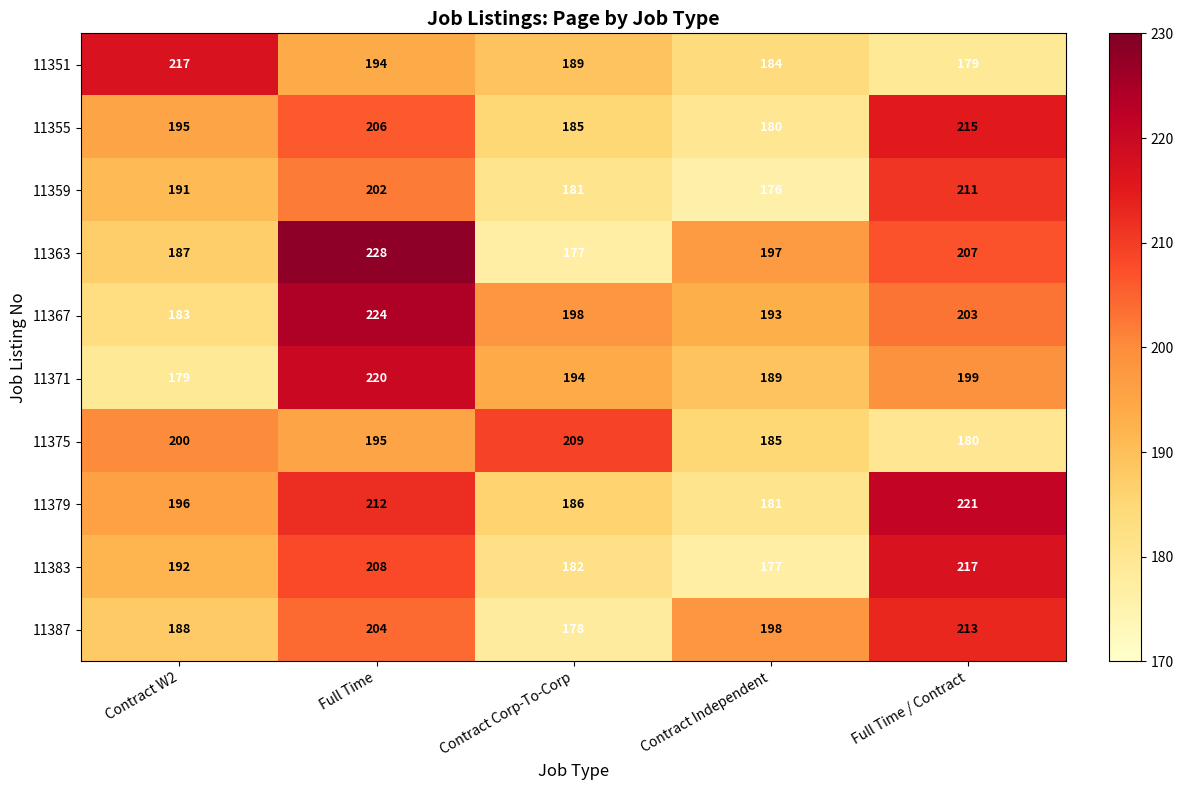

Is it true that 11359 equals 191 at Contract W2?

True